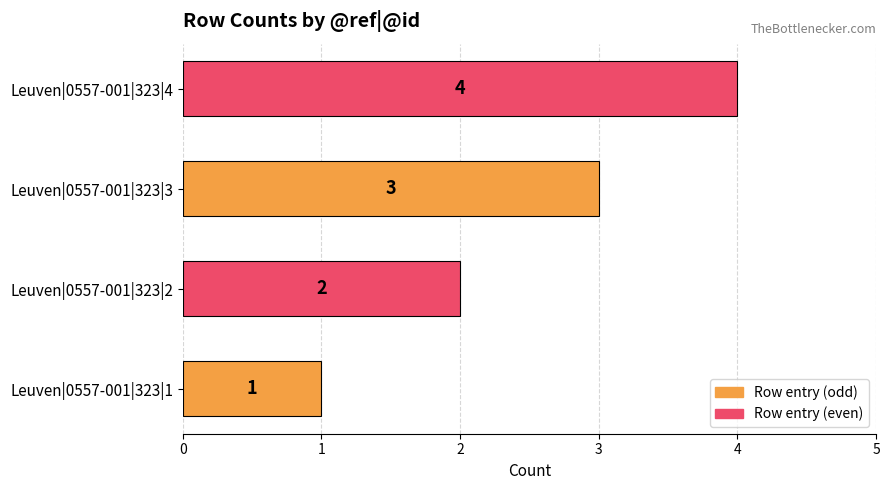

How many values are below 3?

2